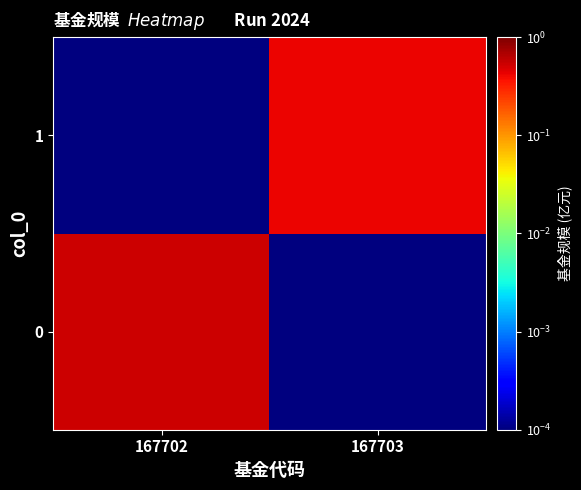

Reading right to left, what are all the values shown in this chart?

0: 167703=0.0	167702=0.5
1: 167703=0.4	167702=0.0